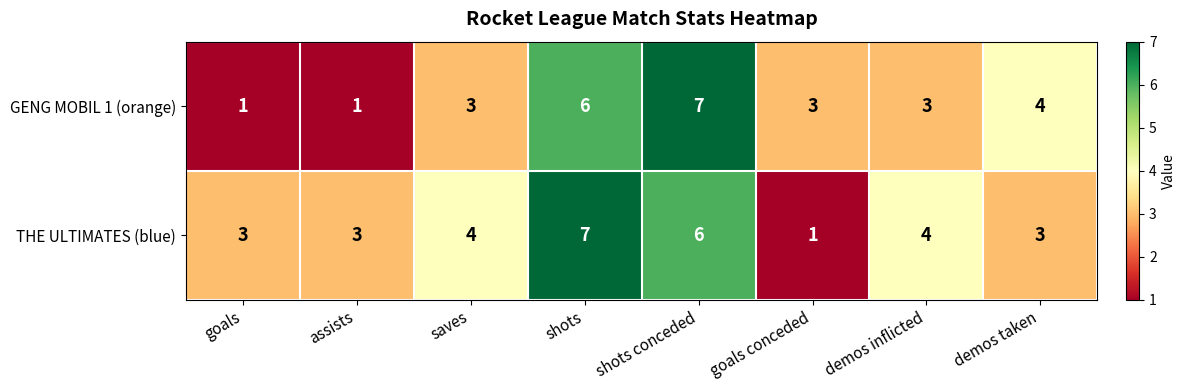

True or false: THE ULTIMATES (blue) has a value of 3 at goals.

True